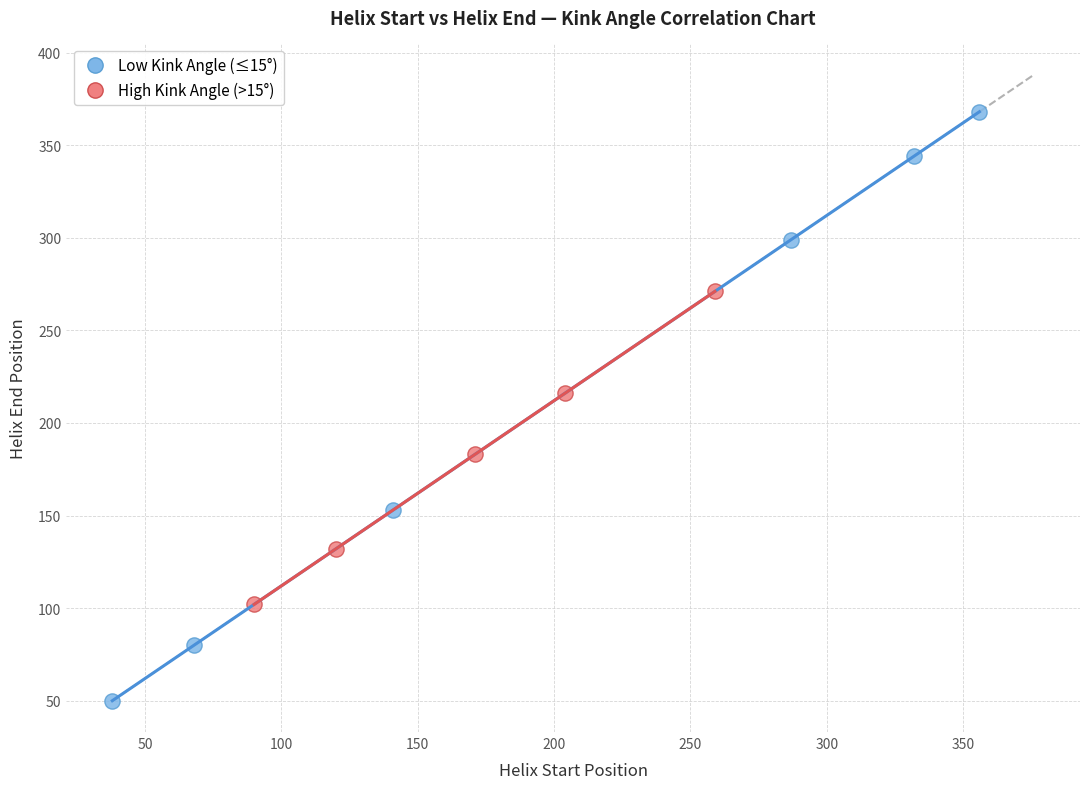

Which series contains the lowest Y value?

Low Kink Angle (≤15°)